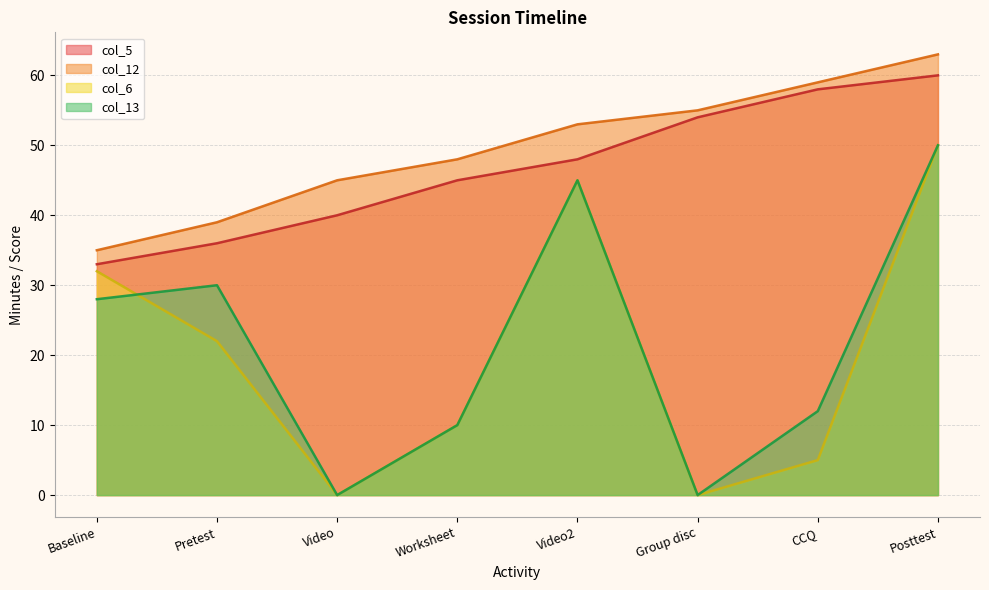

What is the average value of the col_13 series?

22